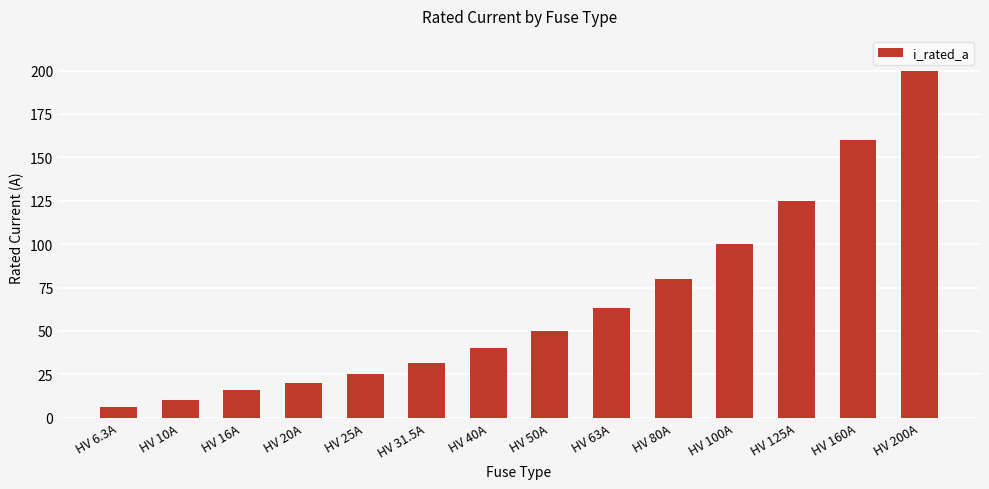

How many categories are shown in the chart?

14